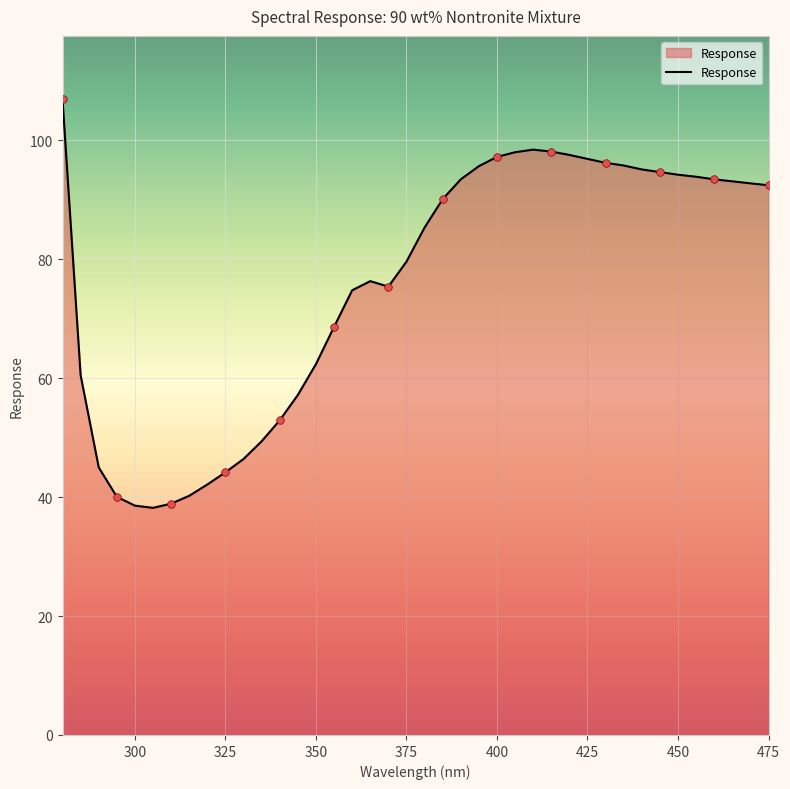

What is the minimum value shown in the chart?

38.2